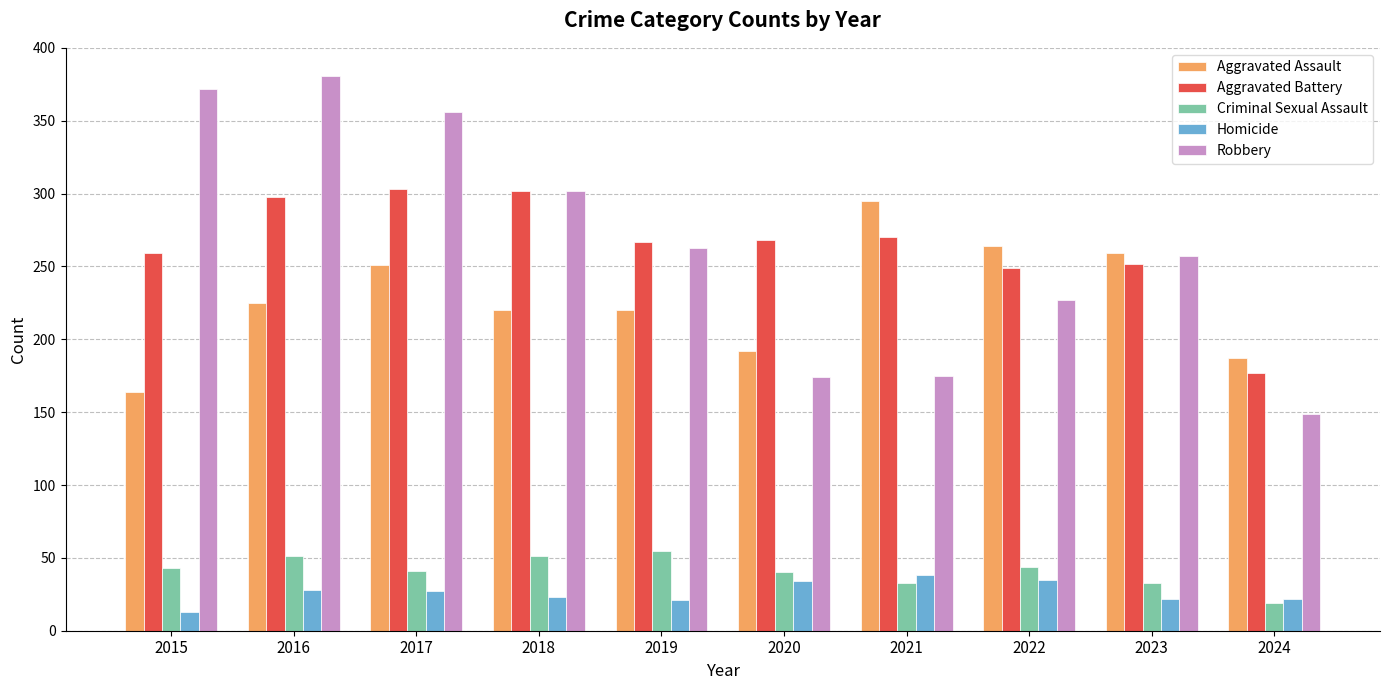

What is the difference between the maximum and minimum values in the Aggravated Battery series?

126